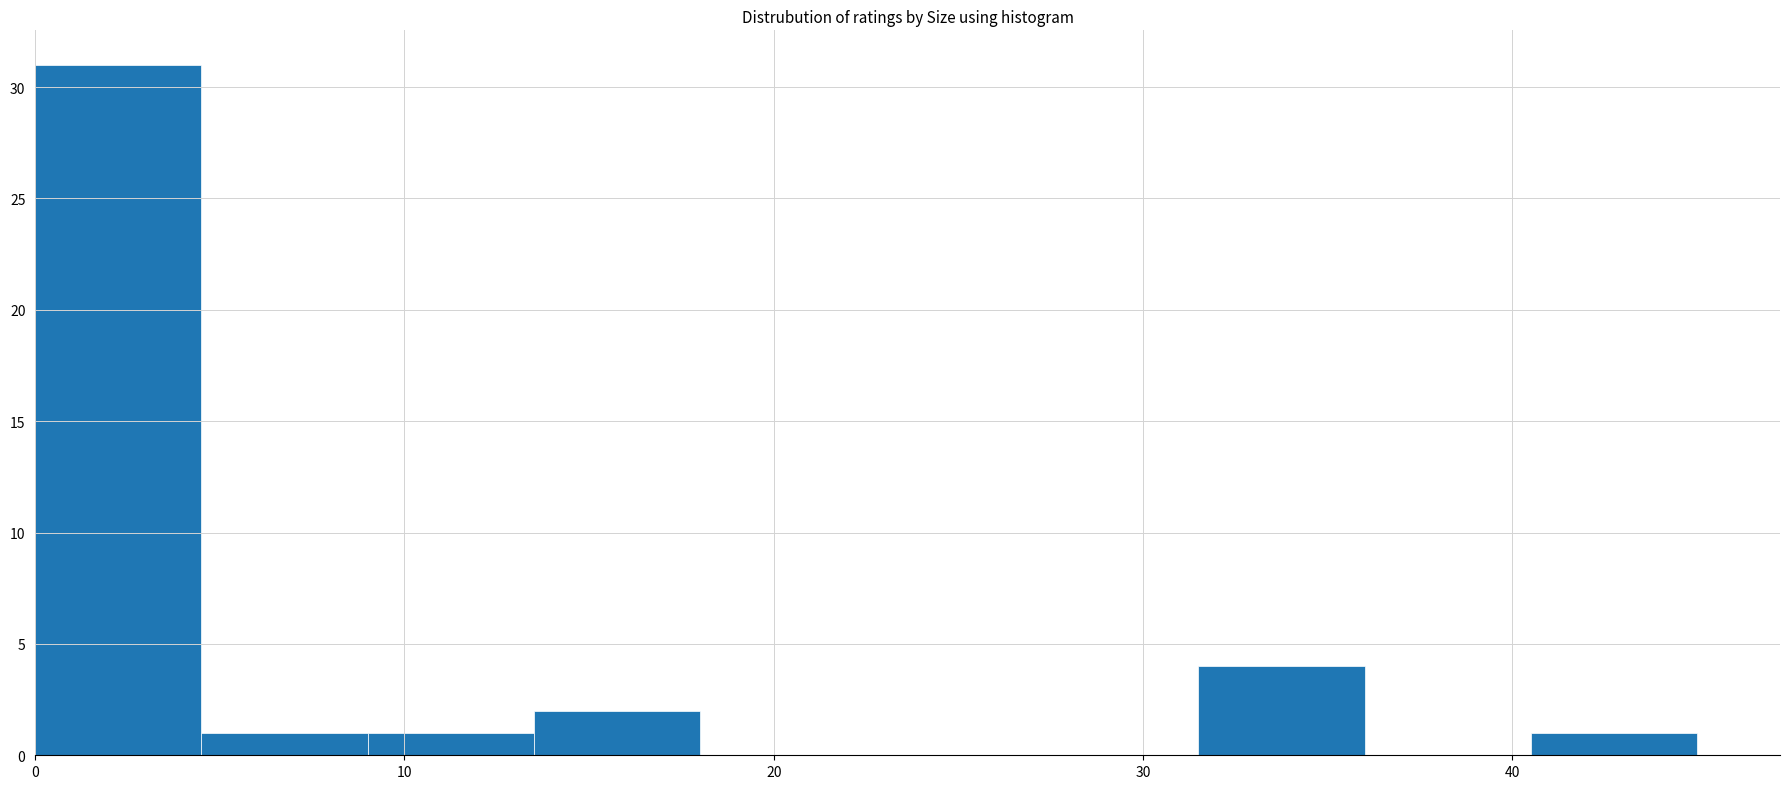

Reading left to right, transcribe this chart: for each bar, give the range it covers on the x-axis and its height. Neither the bar edges nor the heights are printed on the chart, so give them approximately, as read against the axes.

0.0 to 4.5: 31
4.5 to 9.0: 1
9.0 to 13.5: 1
13.5 to 18.0: 2
18.0 to 22.5: 0
22.5 to 27.0: 0
27.0 to 31.5: 0
31.5 to 36.0: 4
36.0 to 40.5: 0
40.5 to 45.0: 1